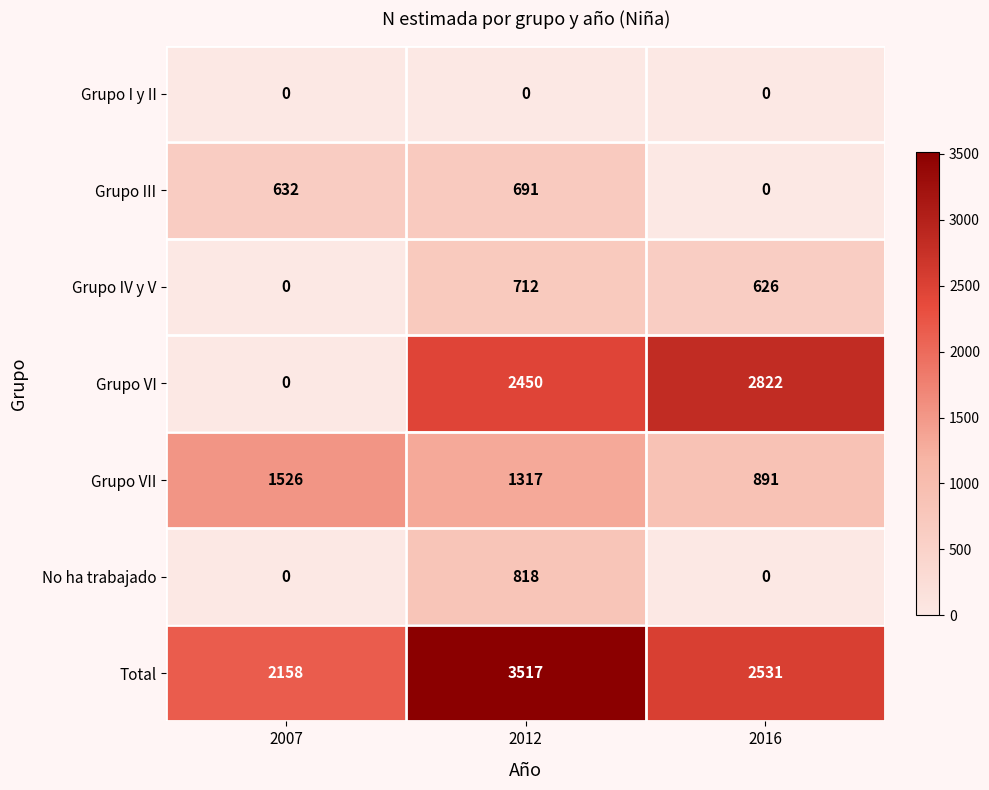

Reading right to left, what are all the values shown in this chart?

Grupo I y II: 2016=0	2012=0	2007=0
Grupo III: 2016=0	2012=691	2007=632
Grupo IV y V: 2016=626	2012=712	2007=0
Grupo VI: 2016=2822	2012=2450	2007=0
Grupo VII: 2016=891	2012=1317	2007=1526
No ha trabajado: 2016=0	2012=818	2007=0
Total: 2016=2531	2012=3517	2007=2158